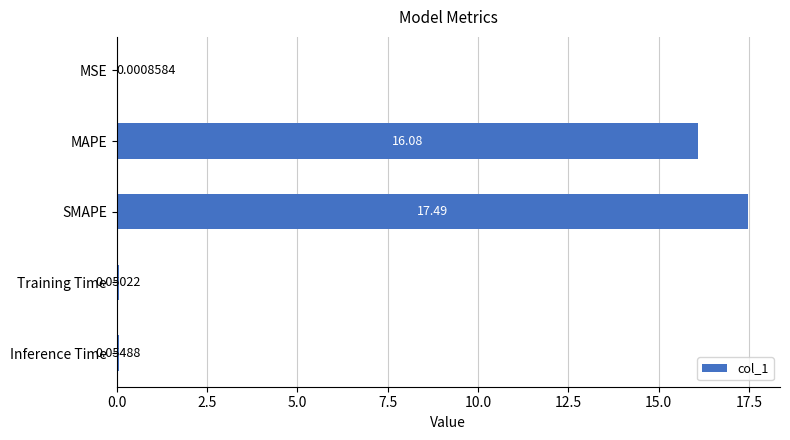

At which label is the value closest to 8?

Inference Time